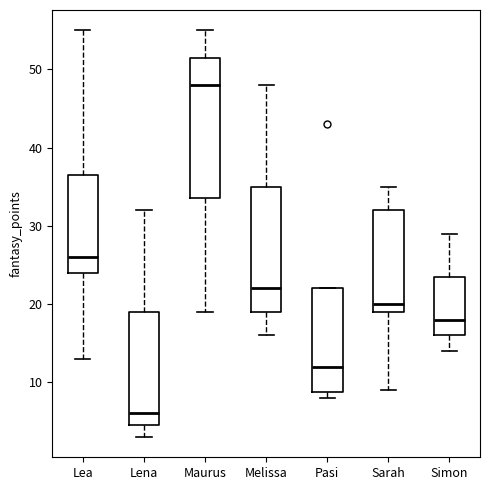

Reading left to right, read every box against the y-axis: the position of its median line, the range the box covers, and the ends of its whiskers. The values are not printed on the chart, so give them approximately, as read against the axis.

Lea: median 26, box 24 to 37, whiskers 13 to 55
Lena: median 6, box 5 to 19, whiskers 3 to 32
Maurus: median 48, box 34 to 52, whiskers 19 to 55
Melissa: median 22, box 19 to 35, whiskers 16 to 48
Pasi: median 12, box 9 to 22, whiskers 8 to 22
Sarah: median 20, box 19 to 32, whiskers 9 to 35
Simon: median 18, box 16 to 24, whiskers 14 to 29